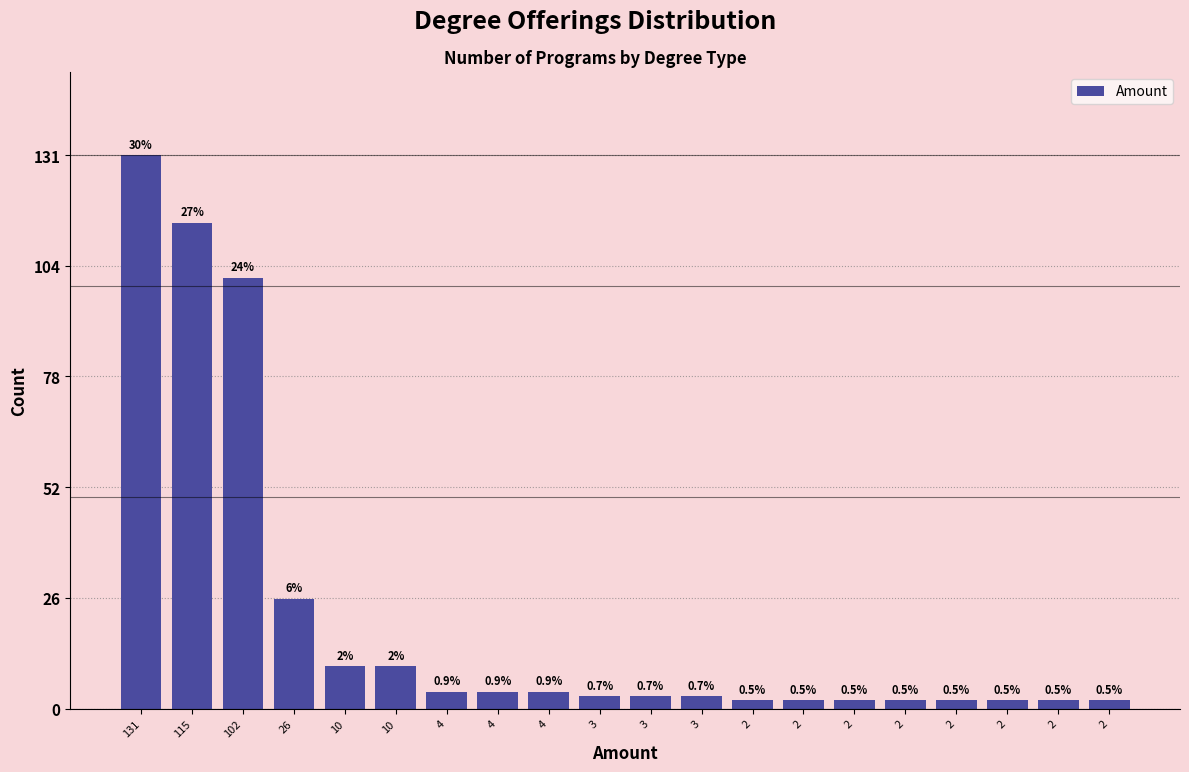

Are the bars horizontal?

No